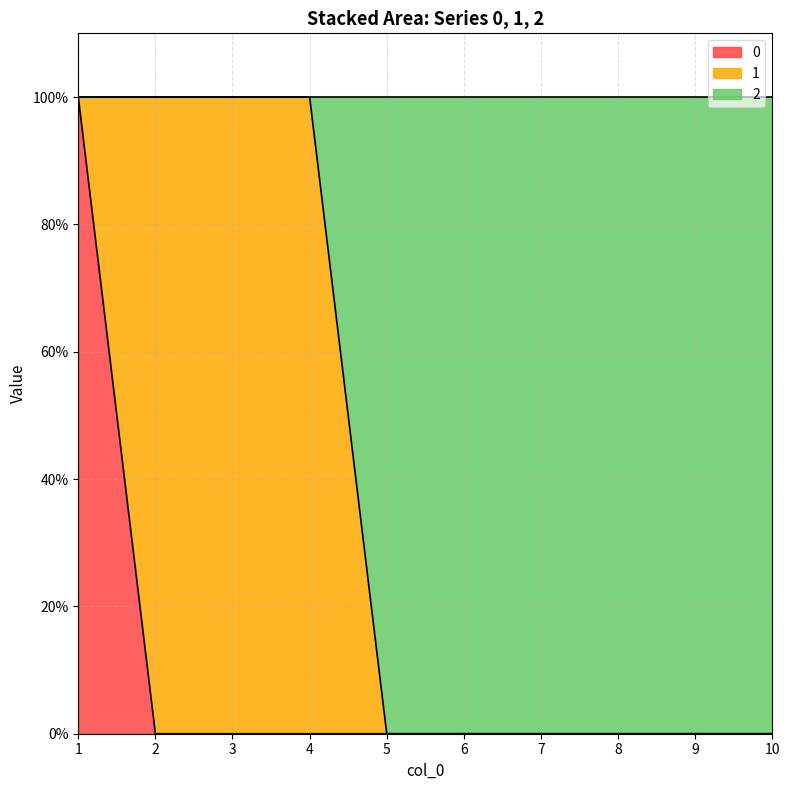

True or false: 0 has a value of 0 at 5.

True